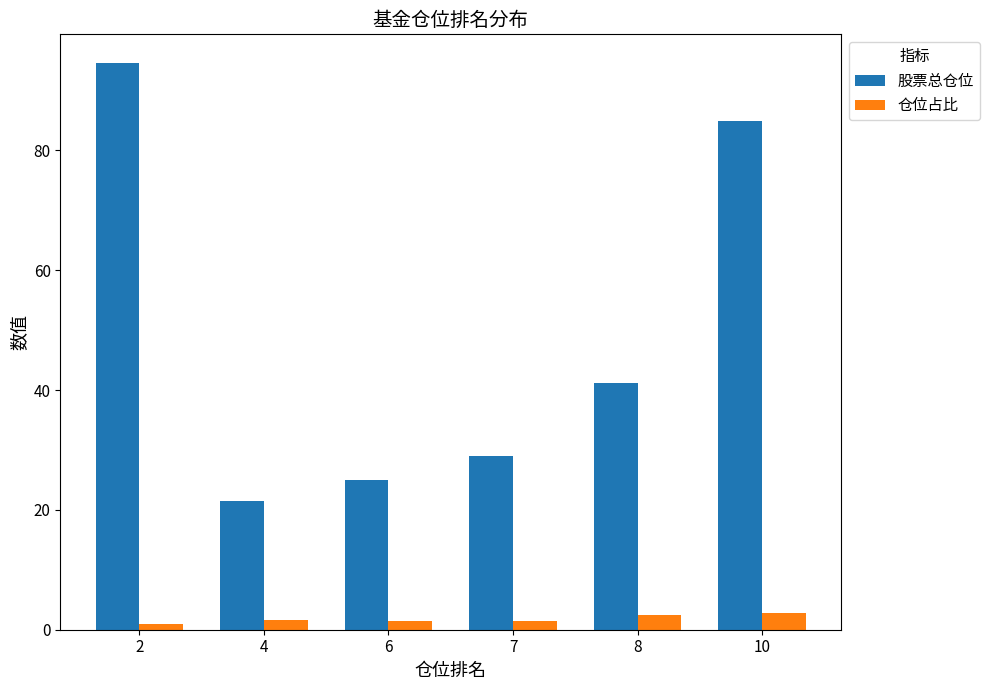

Are the bars horizontal?

No